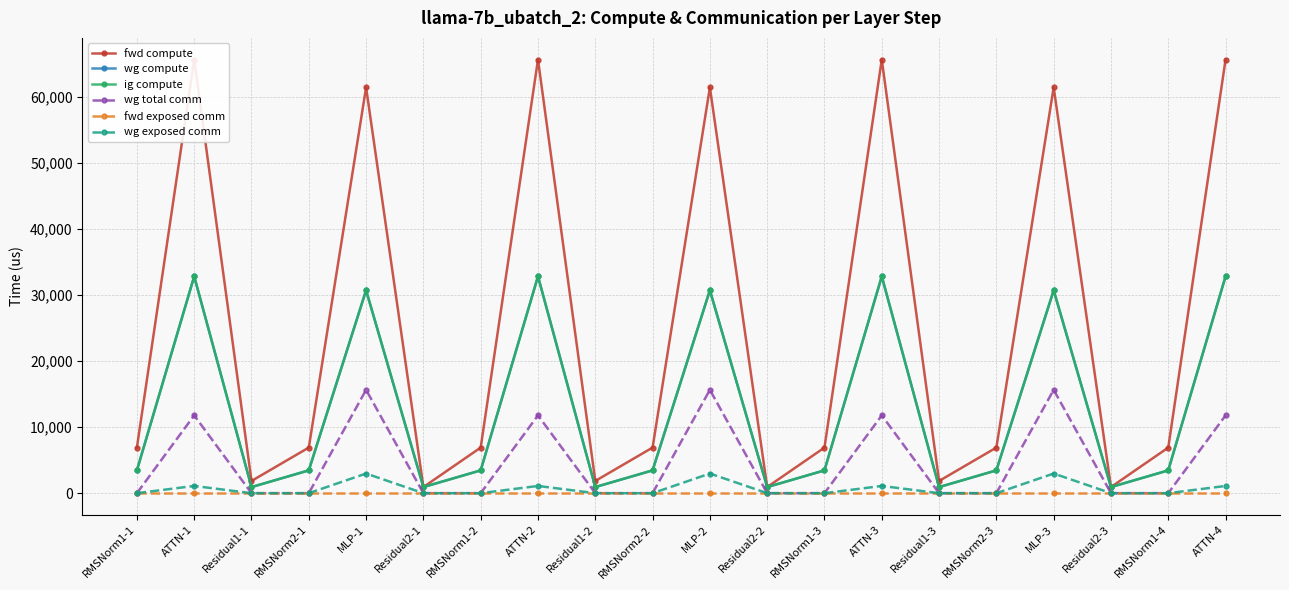

How many lines are shown in the chart?

6